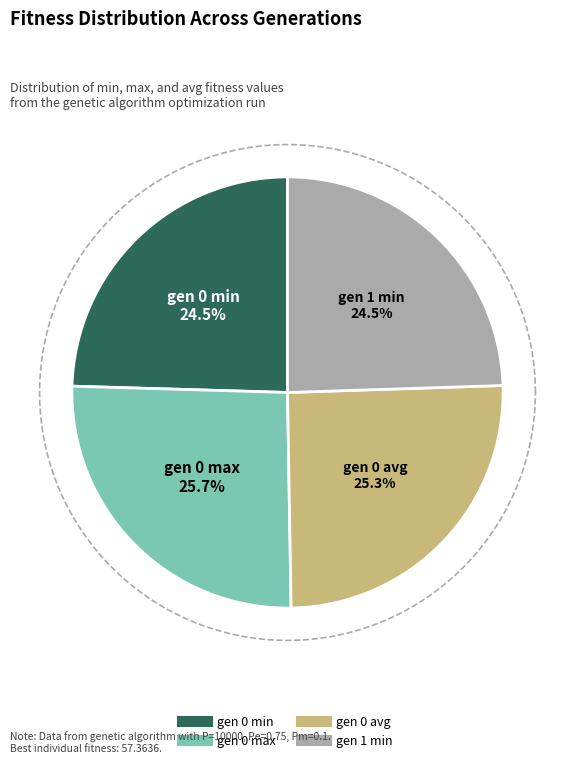

What is the largest slice in the pie chart?

gen 0 max